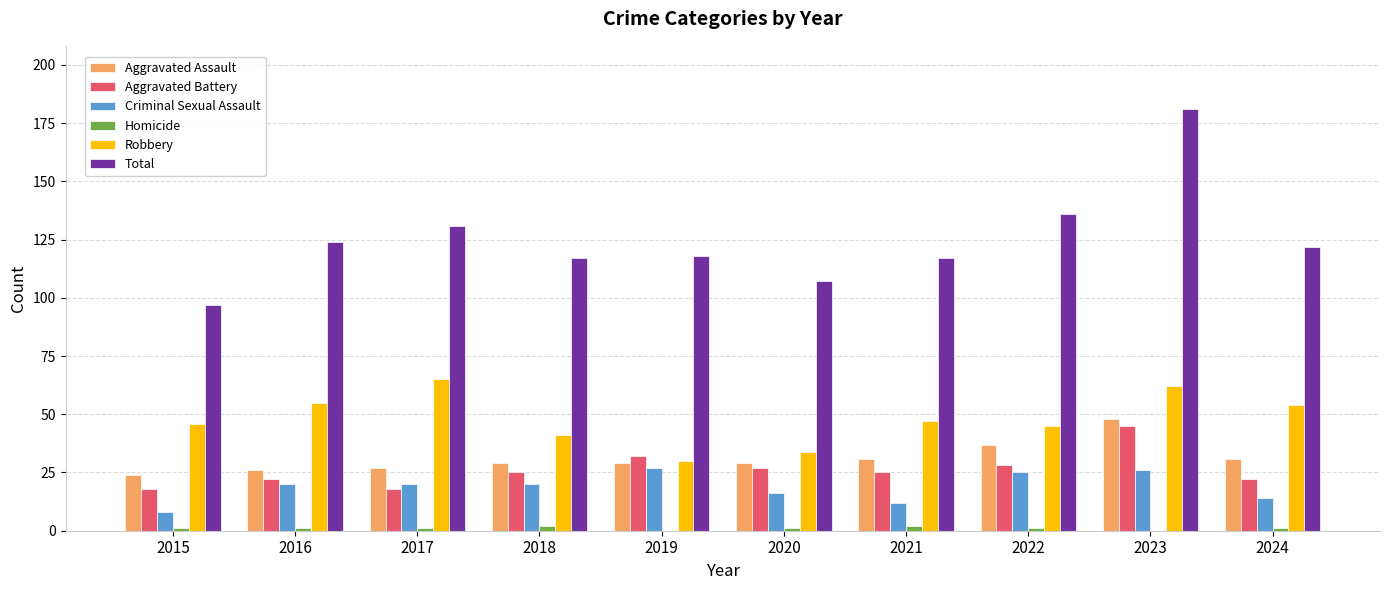

Is it true that Robbery equals 30 at 2019?

True